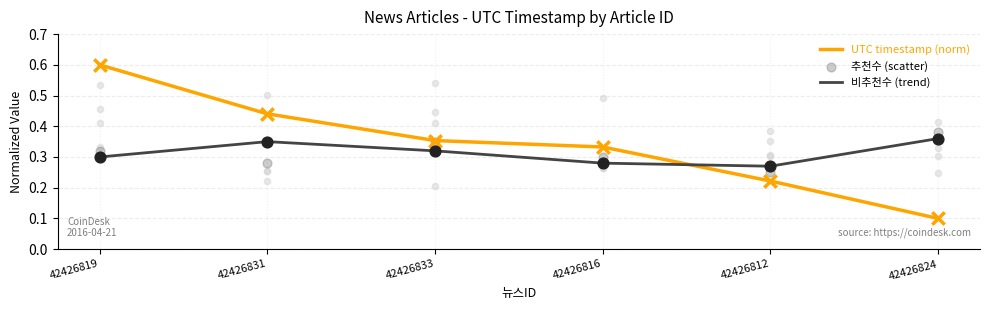

Is the value of 추천수 (scatter) at 42426833 greater than the value of 비추천수 (trend) at 42426833?

Yes